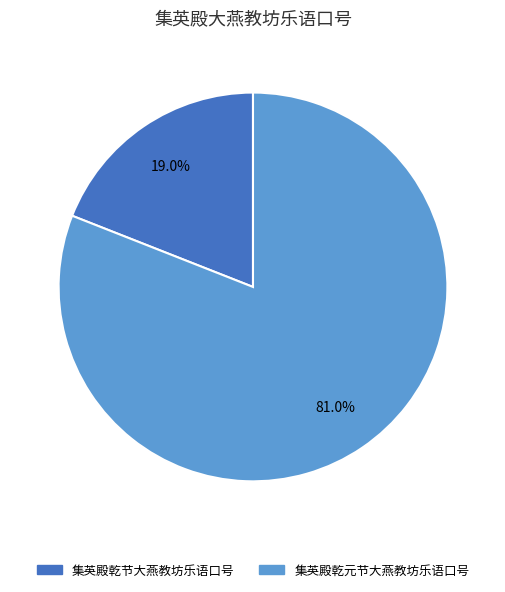

To the nearest percent, what percentage of the pie is 集英殿乾节大燕教坊乐语口号?

19%